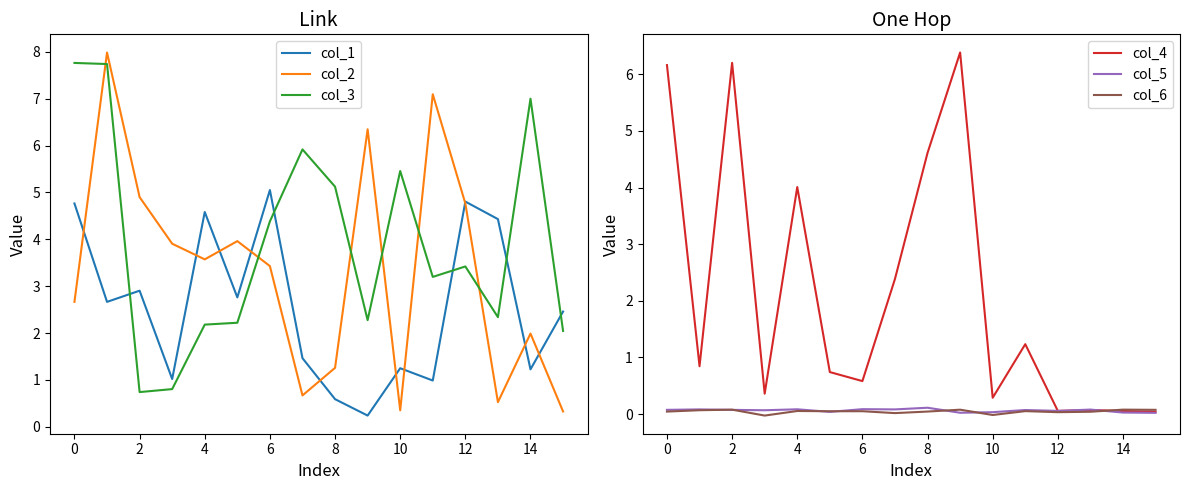

How many times do col_6 and col_4 cross each other?

1